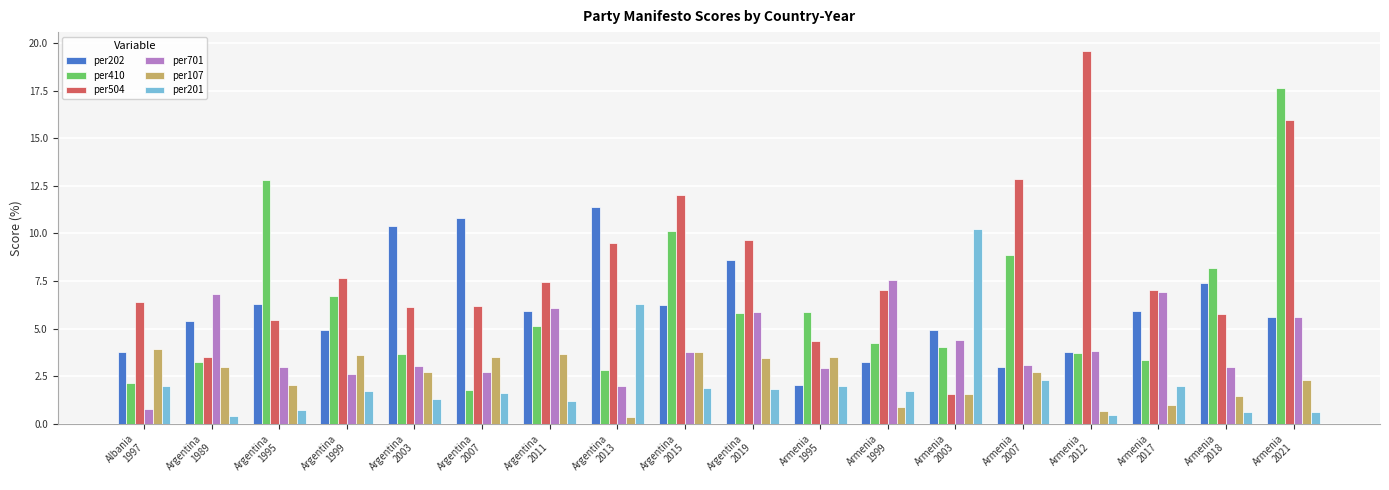

Which series has the largest range (max minus min)?

per504